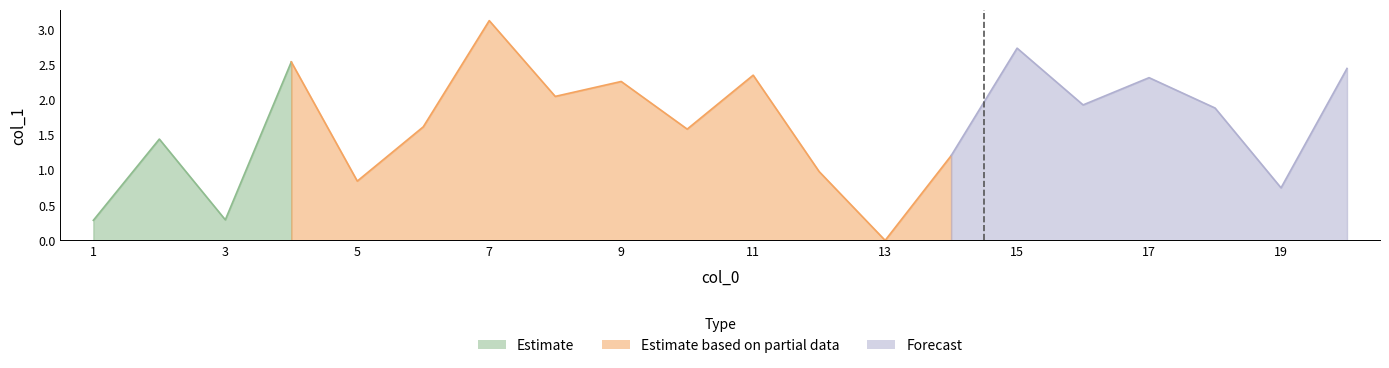

Rank the categories by value from highest to lowest.

7, 15, 4, 20, 11, 17, 9, 8, 16, 18, 6, 10, 2, 14, 12, 5, 19, 3, 1, 13